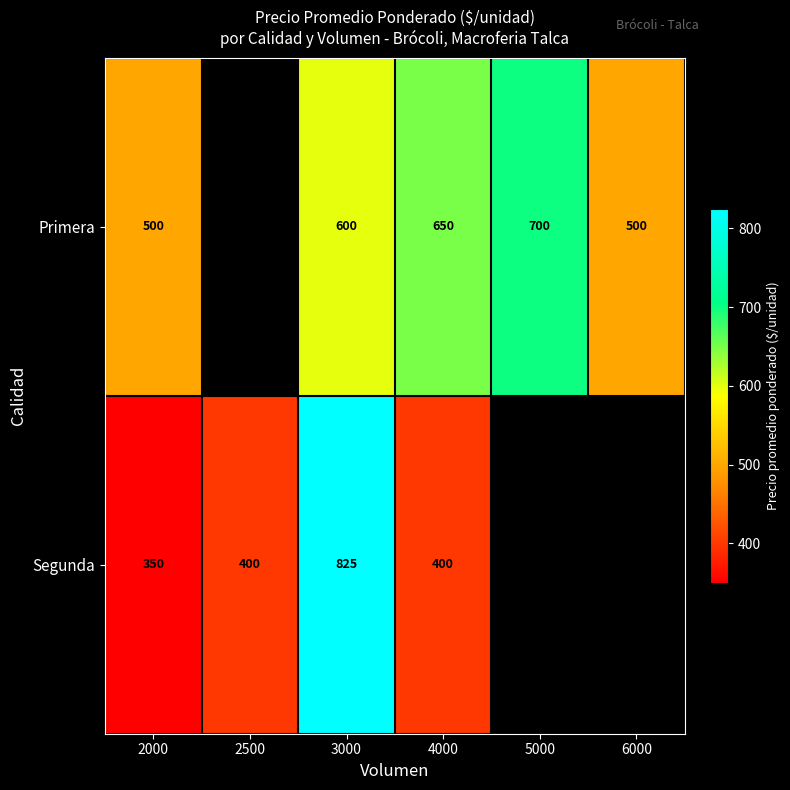

What is the spread (max minus min) of values at 3000?

225